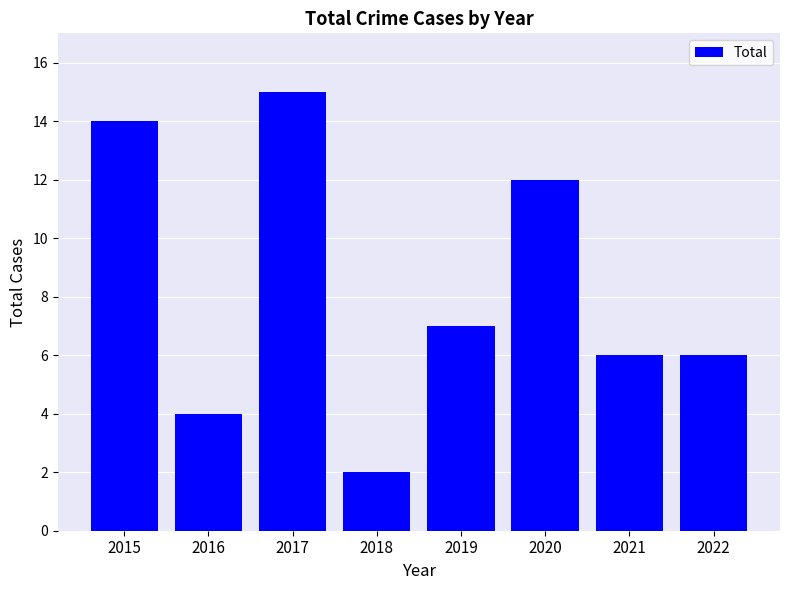

Which has a higher value, 2017 or 2022?

2017